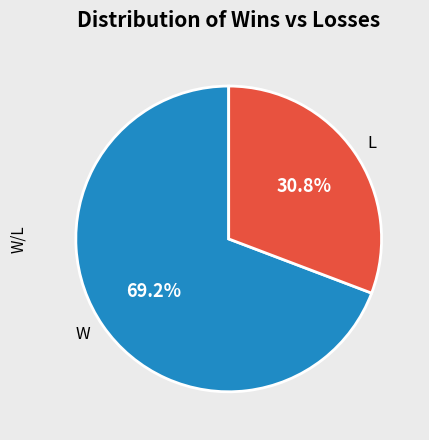

The W slice represents 69% of the pie. True or false?

True